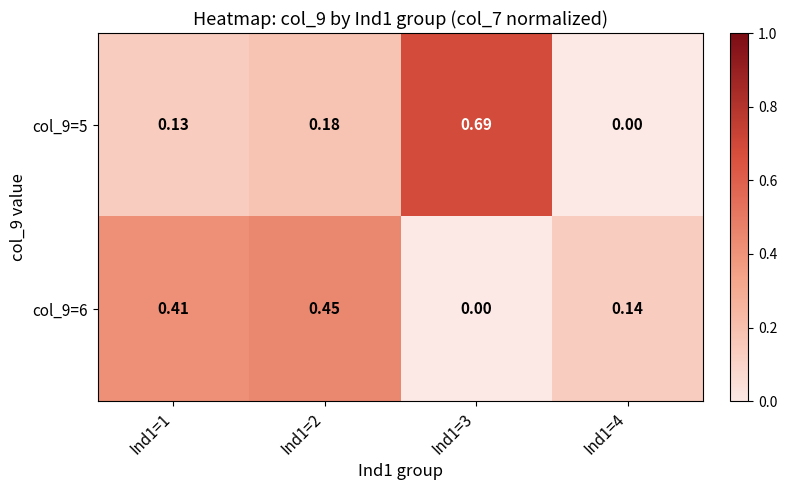

Is the value of col_9=6 at Ind1=4 greater than the value of col_9=5 at Ind1=1?

Yes